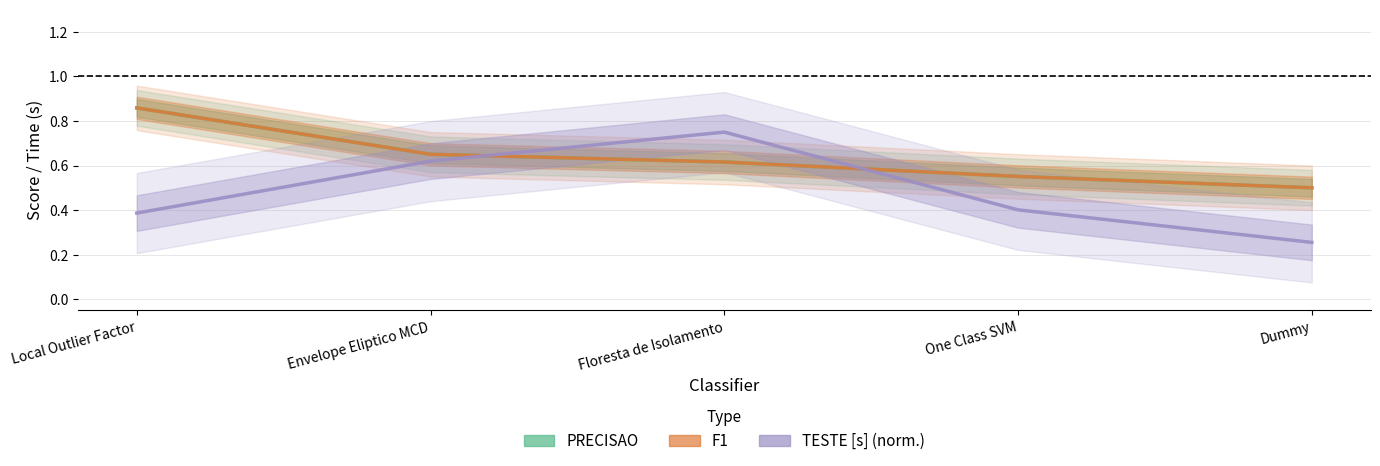

What is the difference between the maximum and minimum values in the PRECISAO series?

0.4